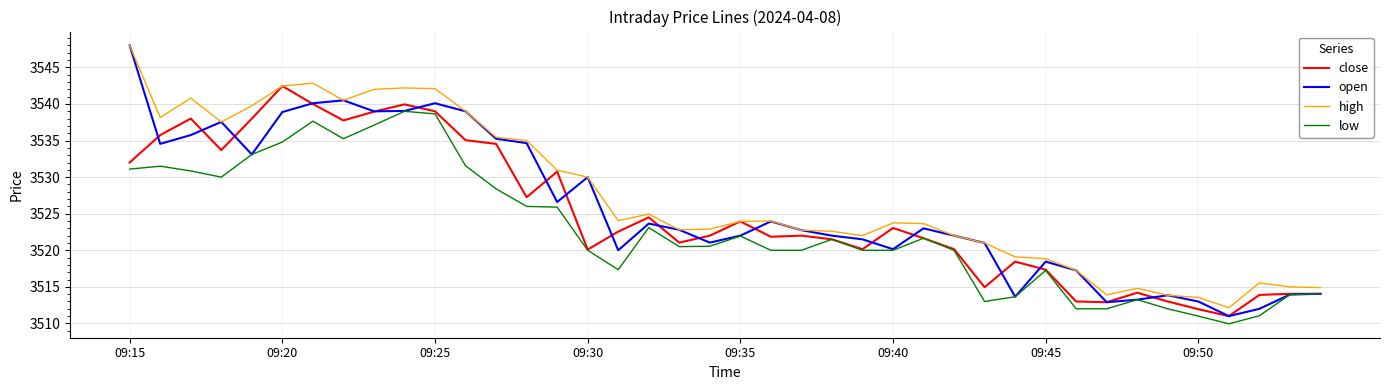

True or false: high and low intersect in this chart.

False